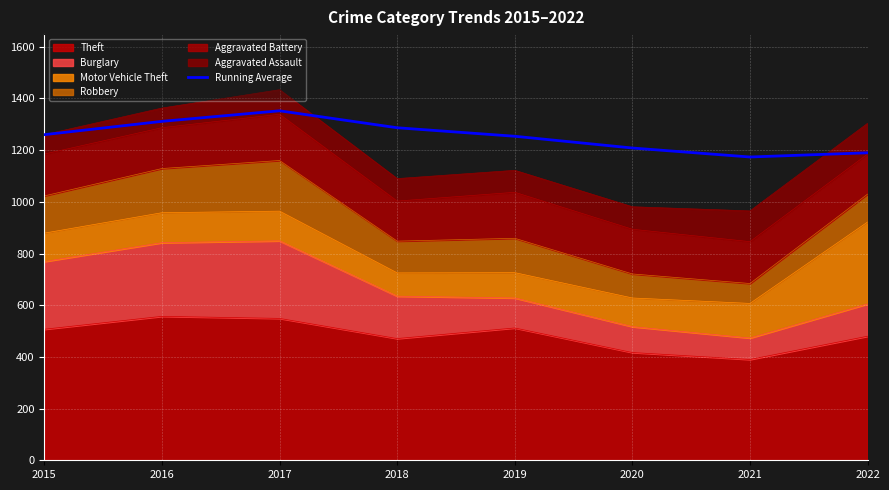

List the labels in order of value, smallest first.

2021, 2022, 2020, 2019, 2015, 2018, 2016, 2017